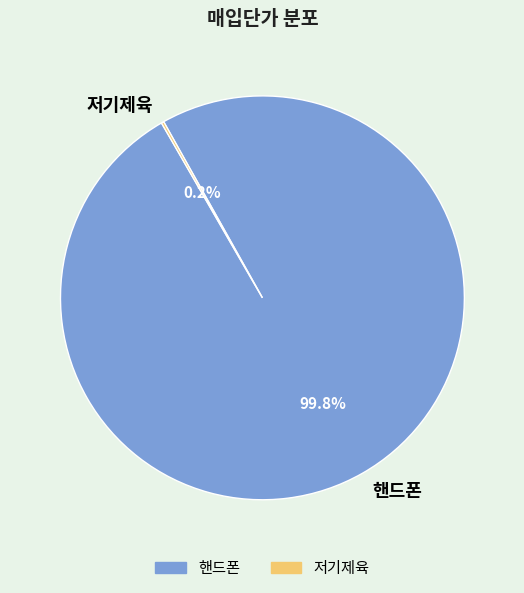

How much of the chart is everything except 핸드폰?

0.2%